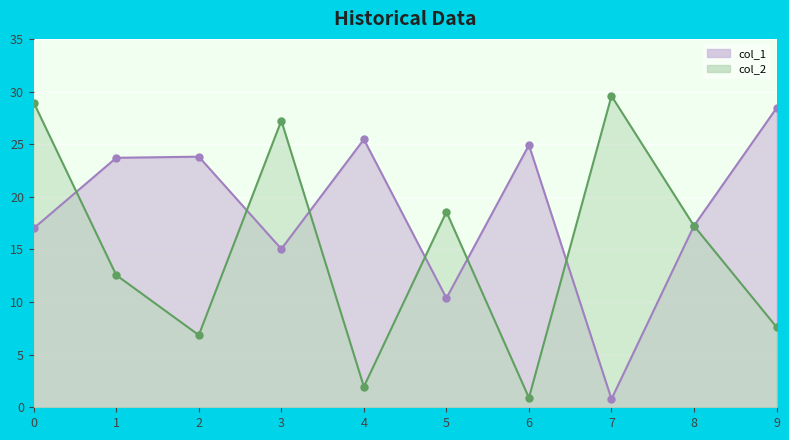

What is the difference between the col_1 values at 0 and 3?

2.0